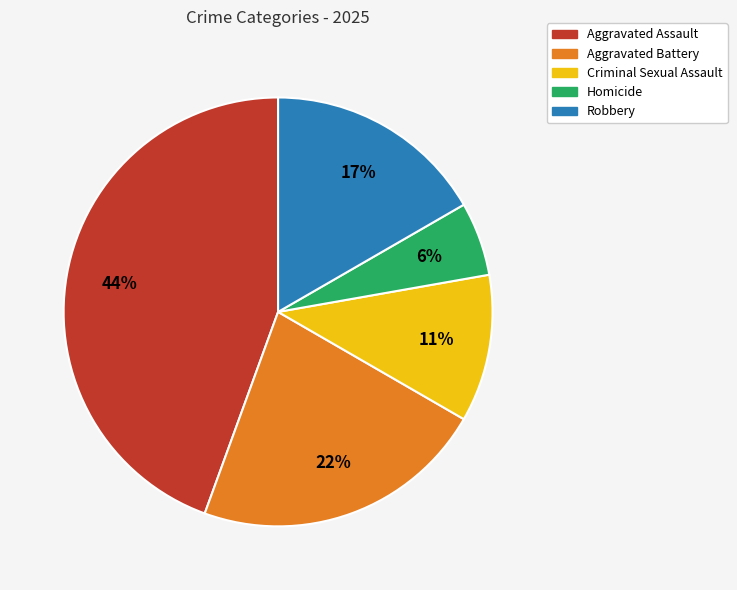

What is the smallest slice in the pie chart?

Homicide